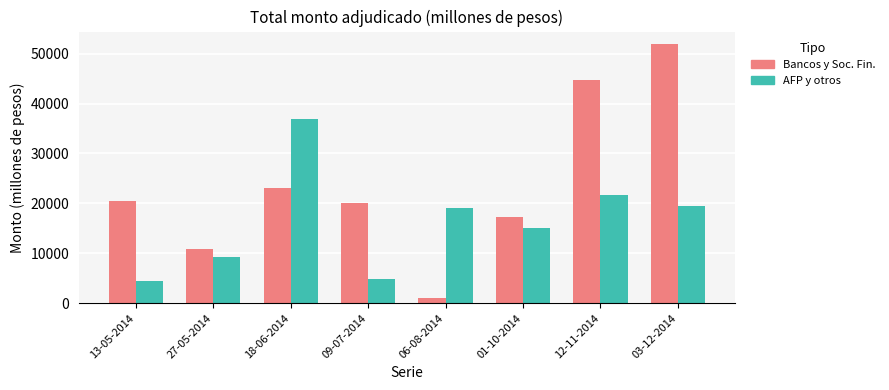

How many bars are there in total?

16